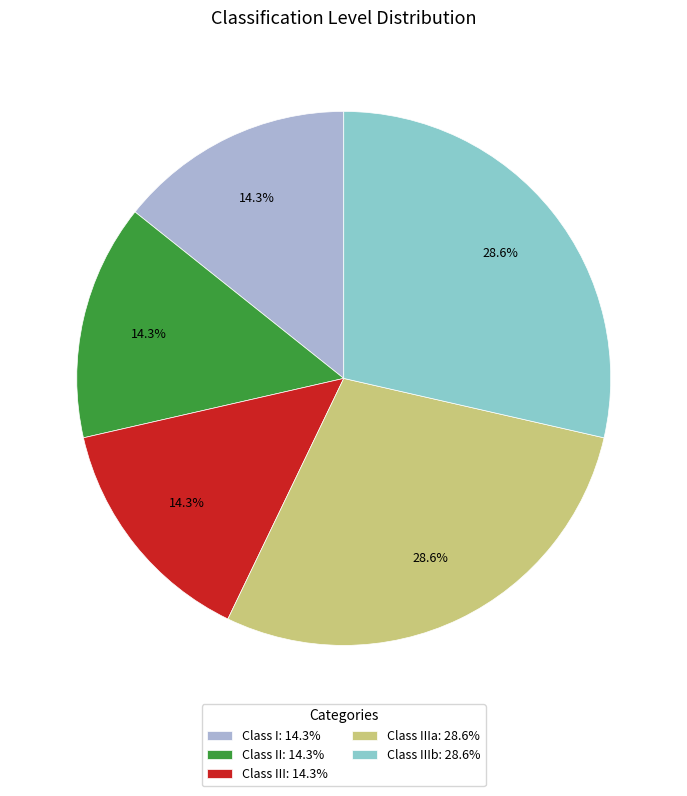

How many segments does this pie chart have?

5